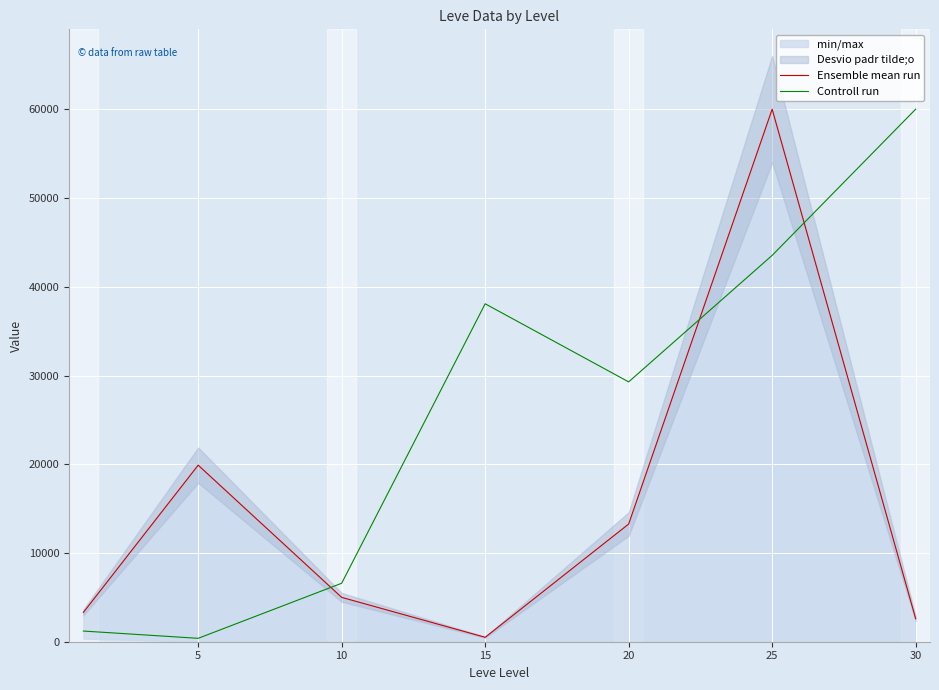

Reading left to right, what are all the values shown in this chart?

Ensemble mean run: 3307.0	19900.0	5000.0	500.0	13266.7	60021.0	2600.0
Controll run: 1202.9	383.5	6589.6	38090.6	29287.0	43547.0	60021.0